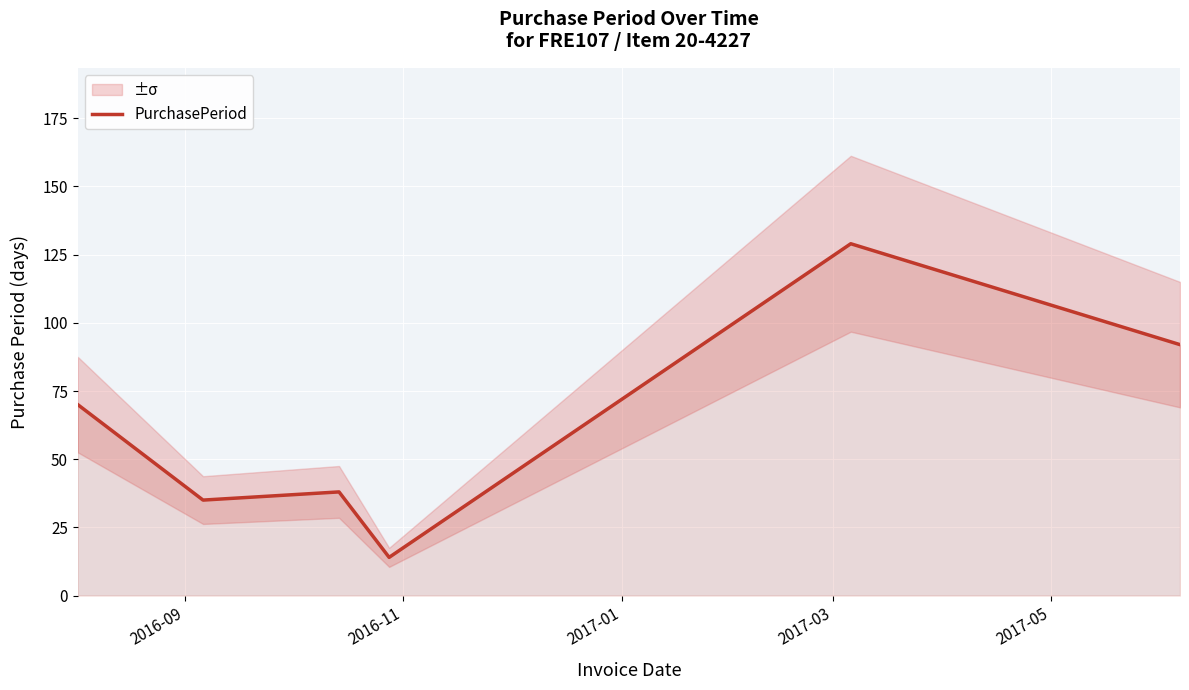

The chart shows a value of 27 at 2017-05. True or false?

False